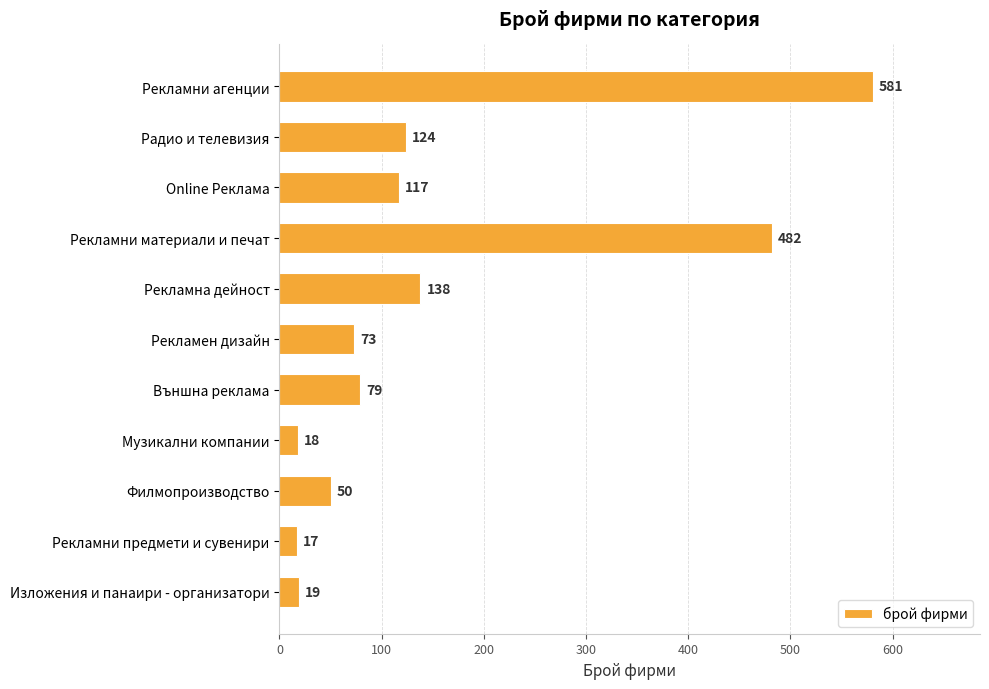

What is the value of the 1st bar from the top?

581